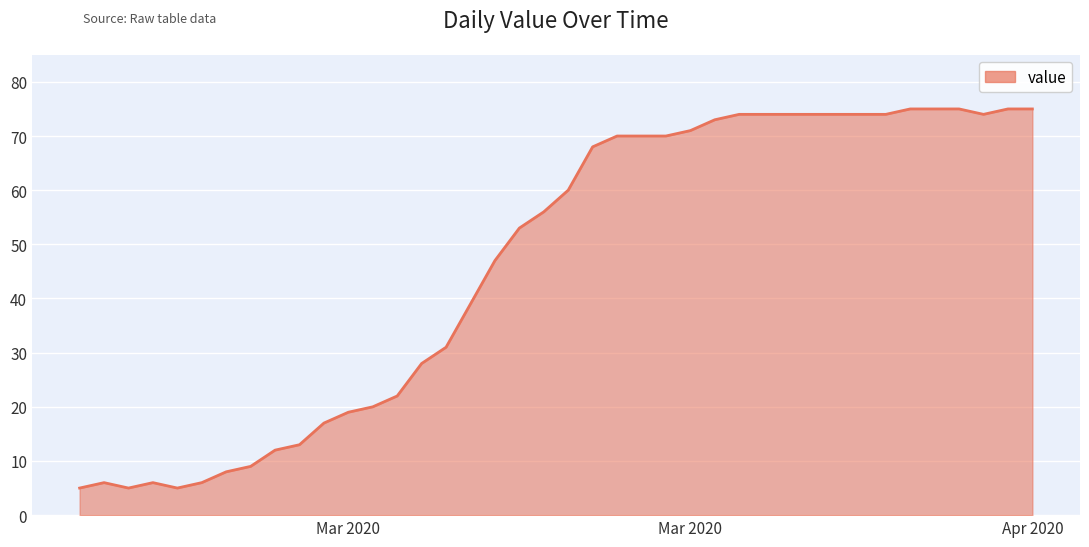

What is the difference between the maximum and minimum values?

70